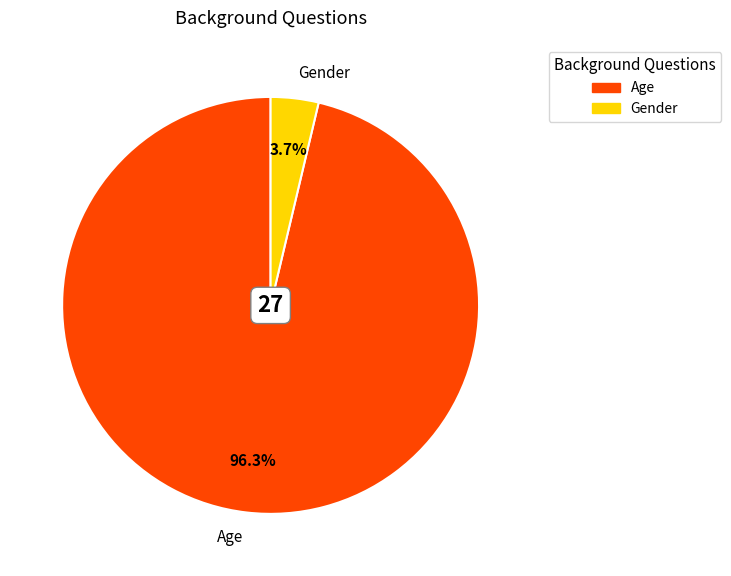

What percentage is the Age slice, to the nearest percent?

96%